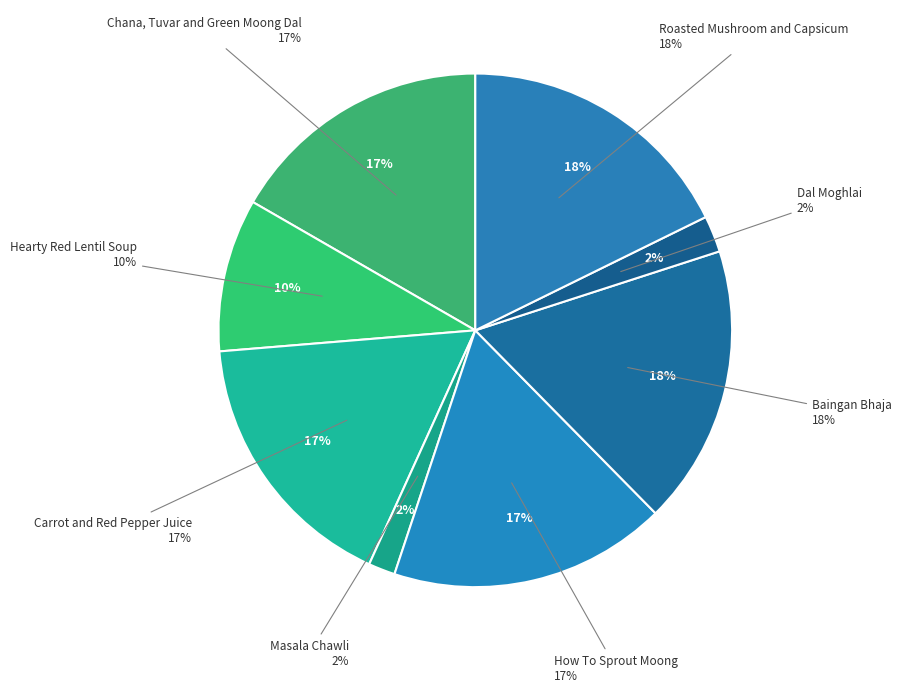

How much of the chart is everything except Baingan Bhaja?

82.4%